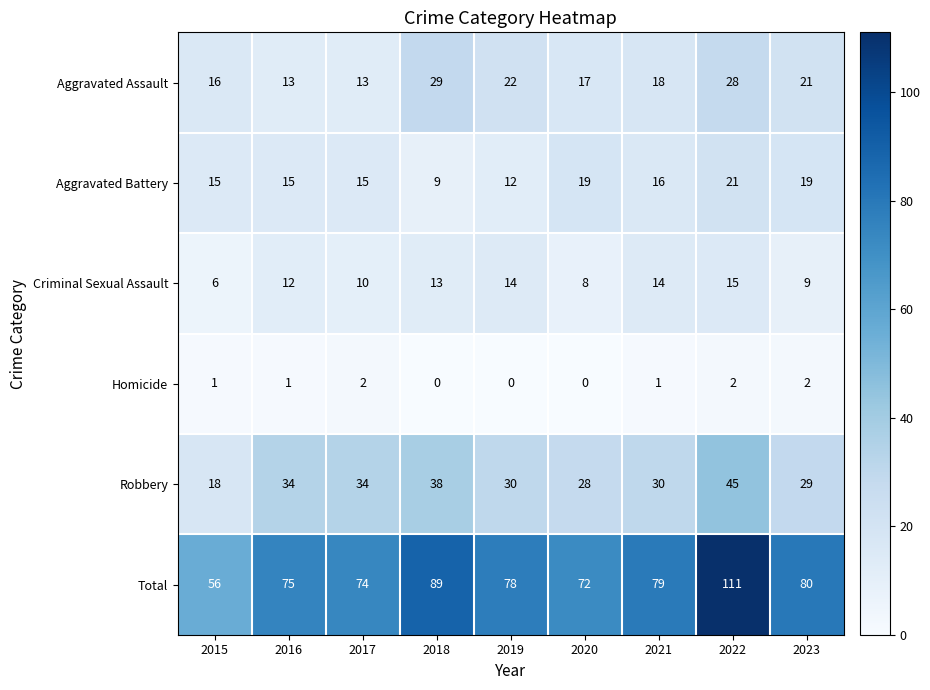

True or false: Aggravated Battery has a value of 3 at 2016.

False